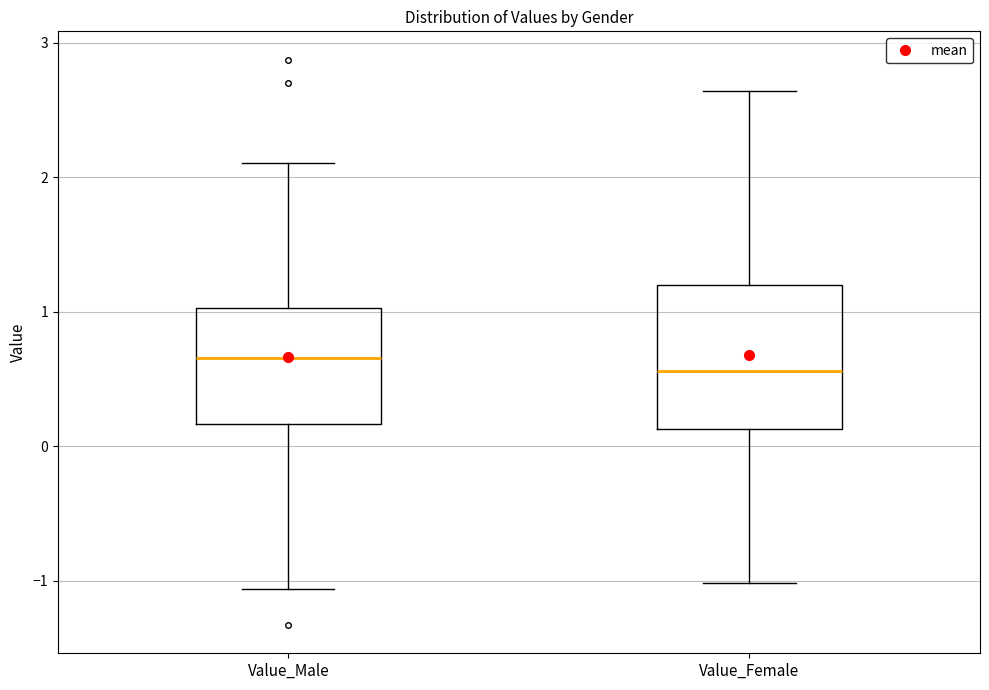

Reading left to right, read every box against the y-axis: the position of its median line, the range the box covers, and the ends of its whiskers. The values are not printed on the chart, so give them approximately, as read against the axis.

Value_Male: median 0.7, box 0.2 to 1.0, whiskers -1.1 to 2.1
Value_Female: median 0.6, box 0.1 to 1.2, whiskers -1.0 to 2.6